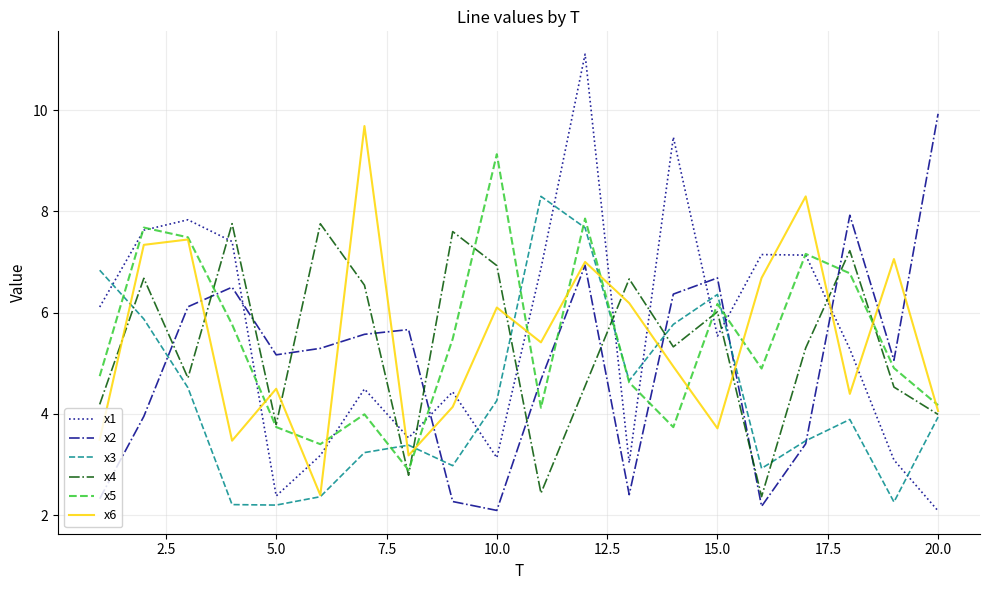

Which series has the largest range (max minus min)?

x1